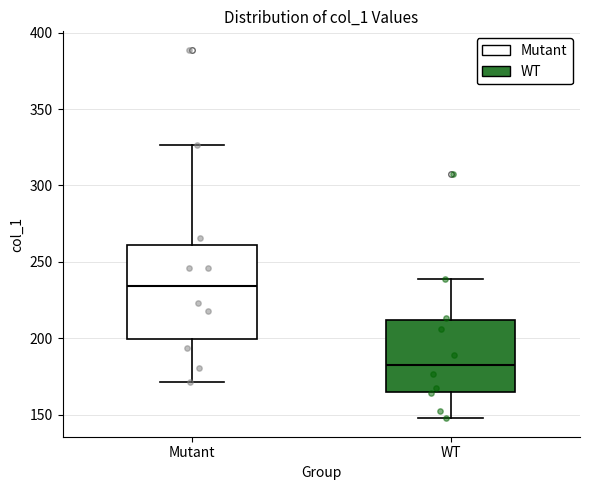

Where is the upper edge of the box for Mutant on the y-axis? The values are not printed on the chart, so give them approximately, as read against the axis.

260